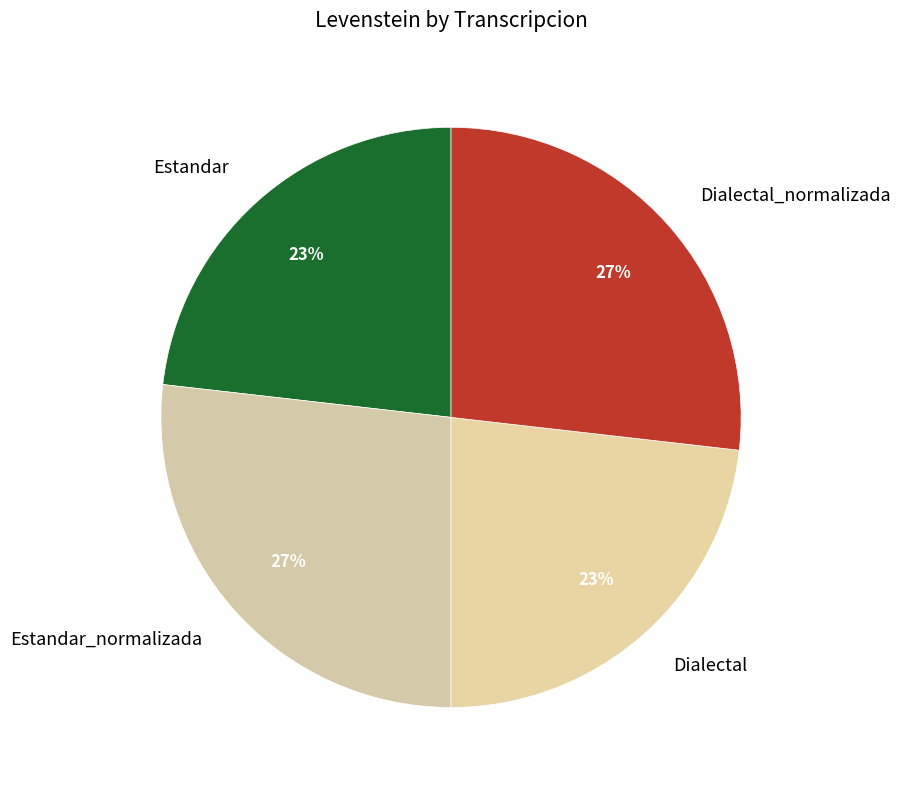

To the nearest percent, what is the combined percentage of Dialectal_normalizada and Dialectal?

50%